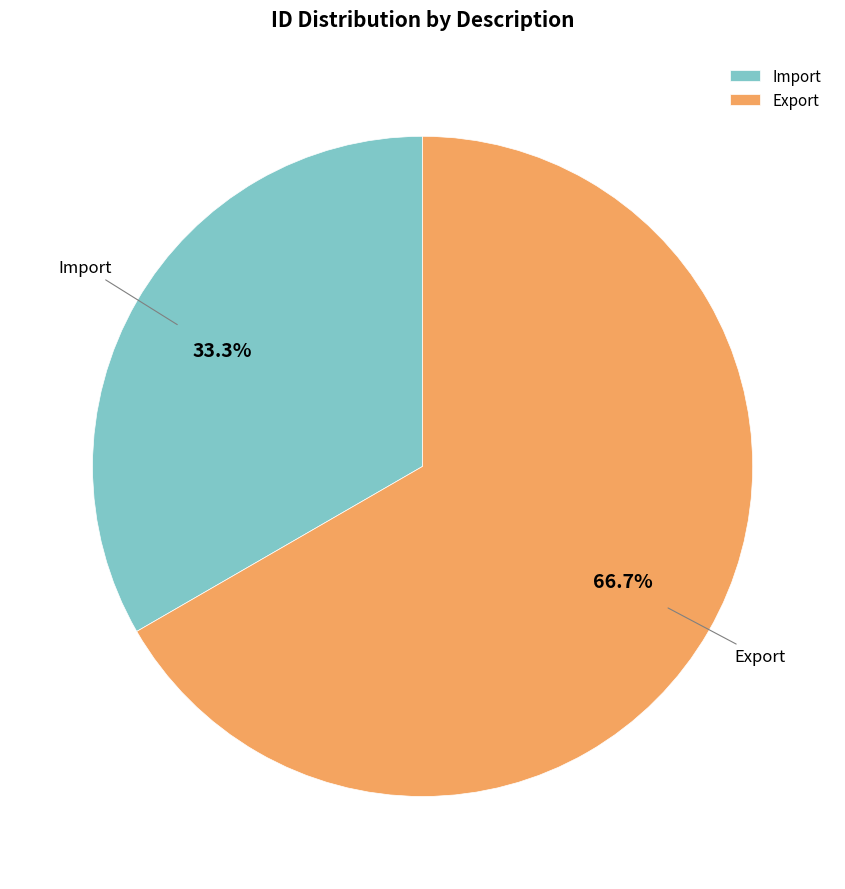

How many segments does this pie chart have?

2